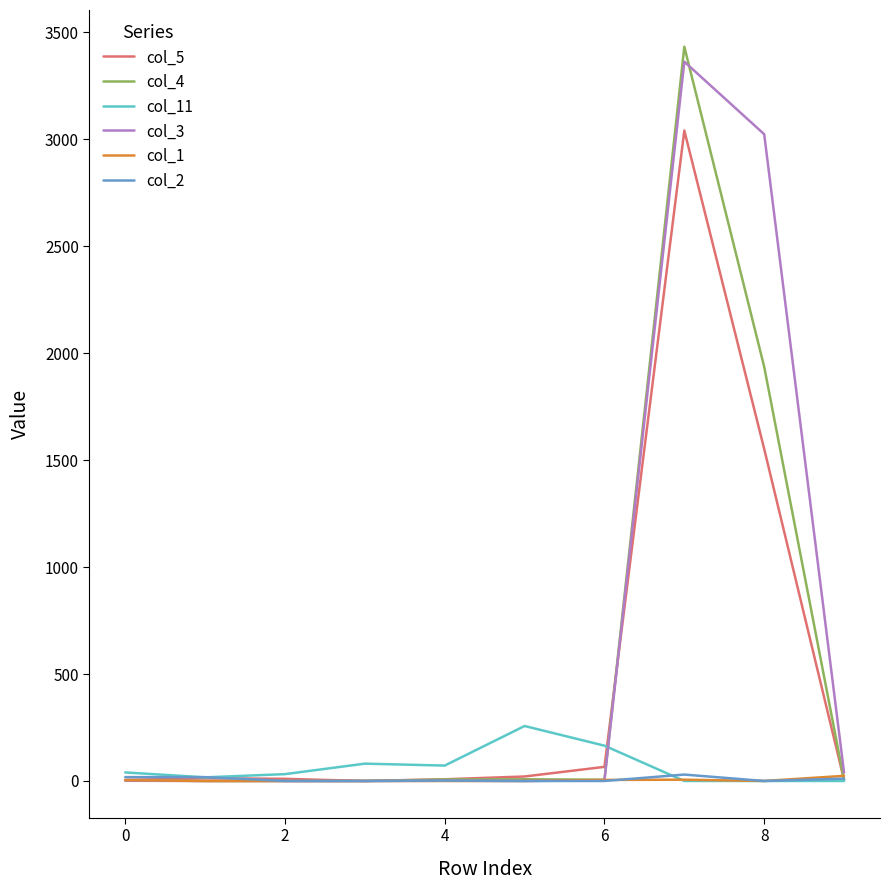

What is the maximum value shown in the chart?

3432